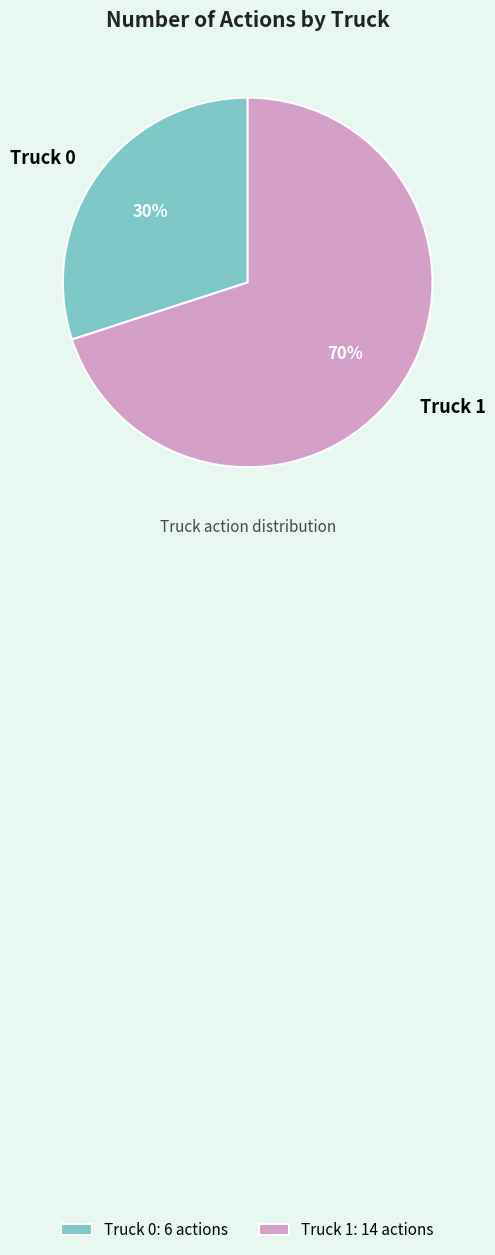

Does Truck 0 account for over 50% of the chart?

No